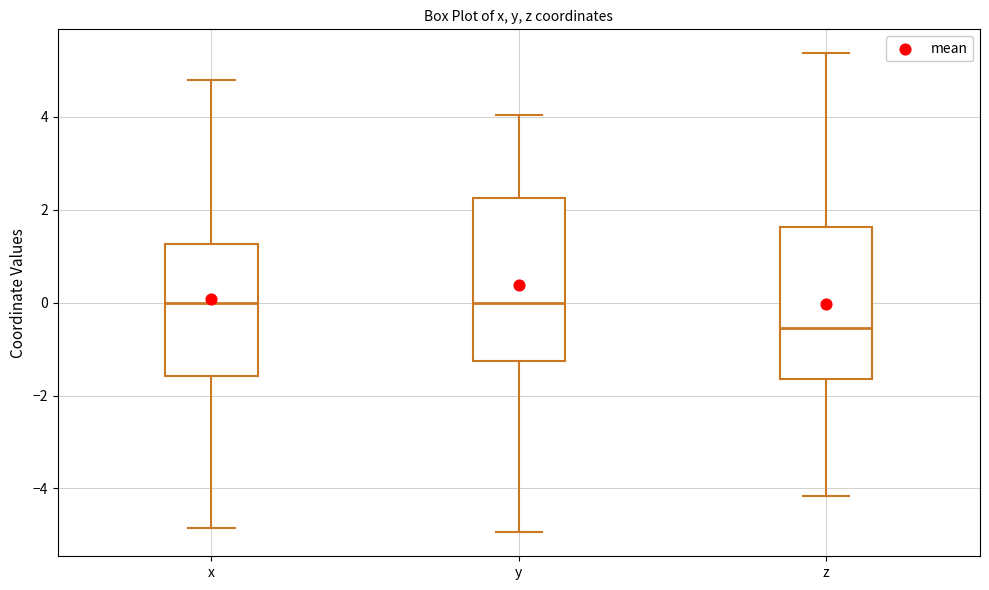

Reading left to right, transcribe this box plot: for each box, give where its median line is, the range the box spans, and where its two whiskers end, as read against the y-axis. The values are not printed on the chart, so give them approximately, as read against the axis.

x: median 0.0, box -1.6 to 1.2, whiskers -4.8 to 4.8
y: median 0.0, box -1.2 to 2.2, whiskers -5.0 to 4.0
z: median -0.6, box -1.6 to 1.6, whiskers -4.2 to 5.4